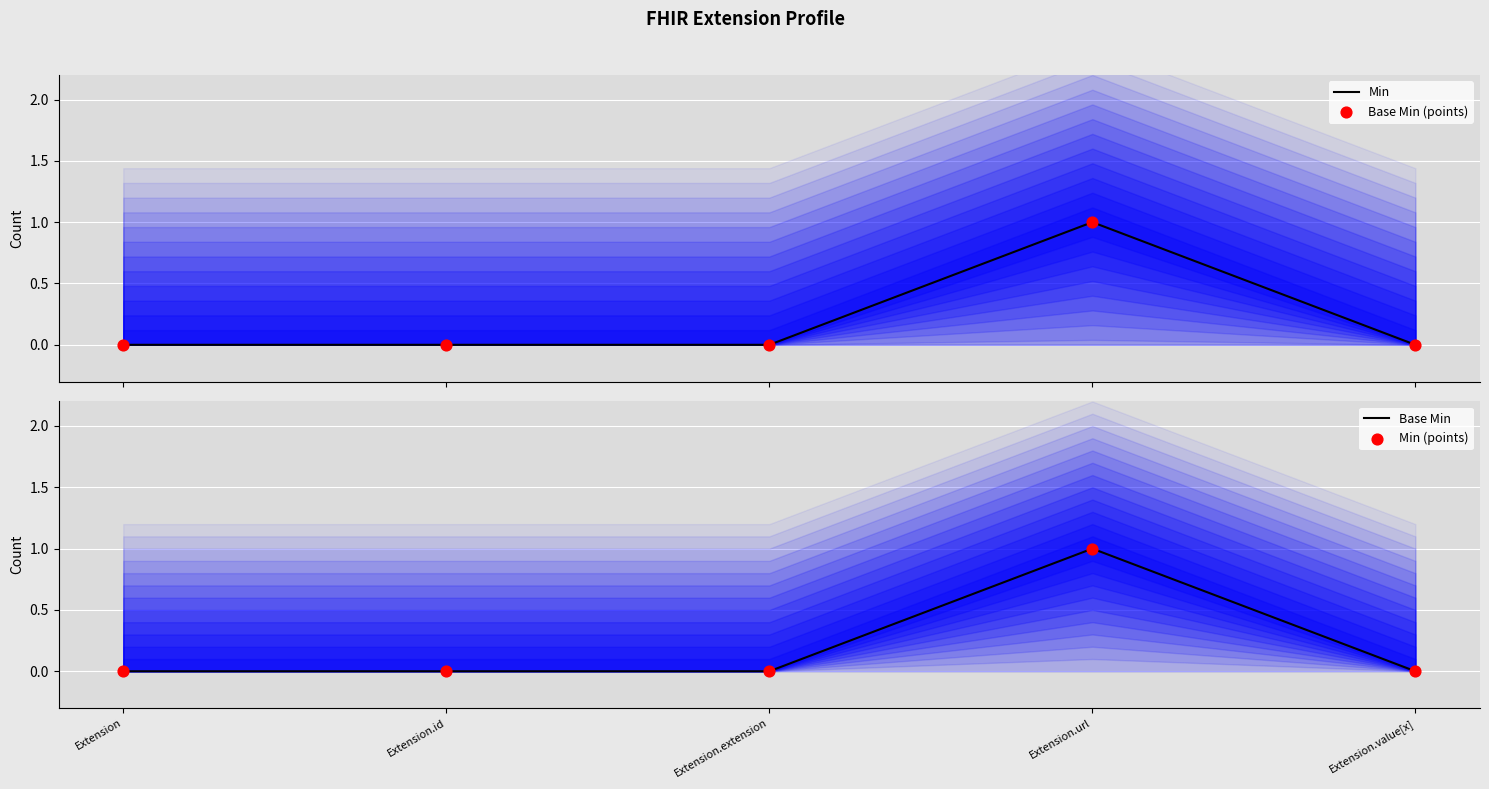

At how many categories does at least one series exceed 0?

1